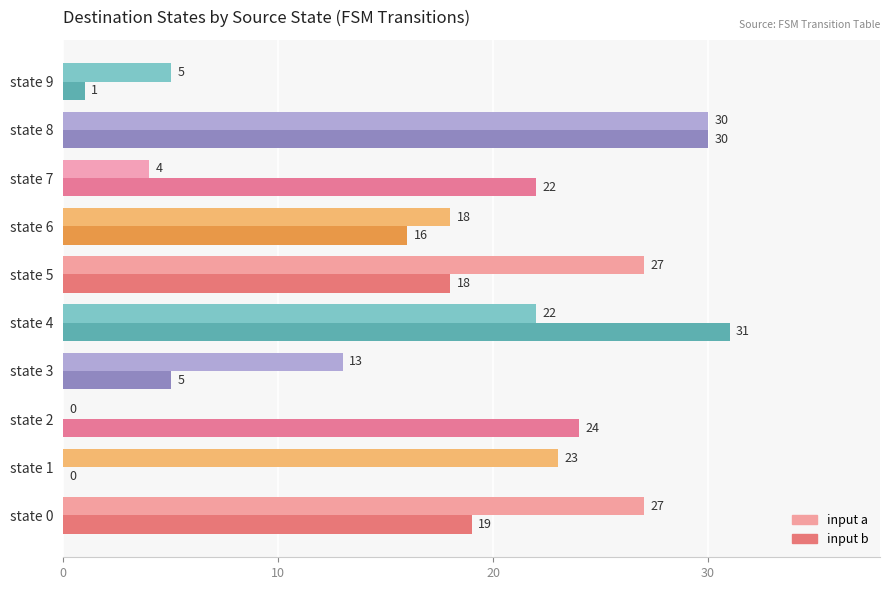

Which series has the largest range (max minus min)?

input b